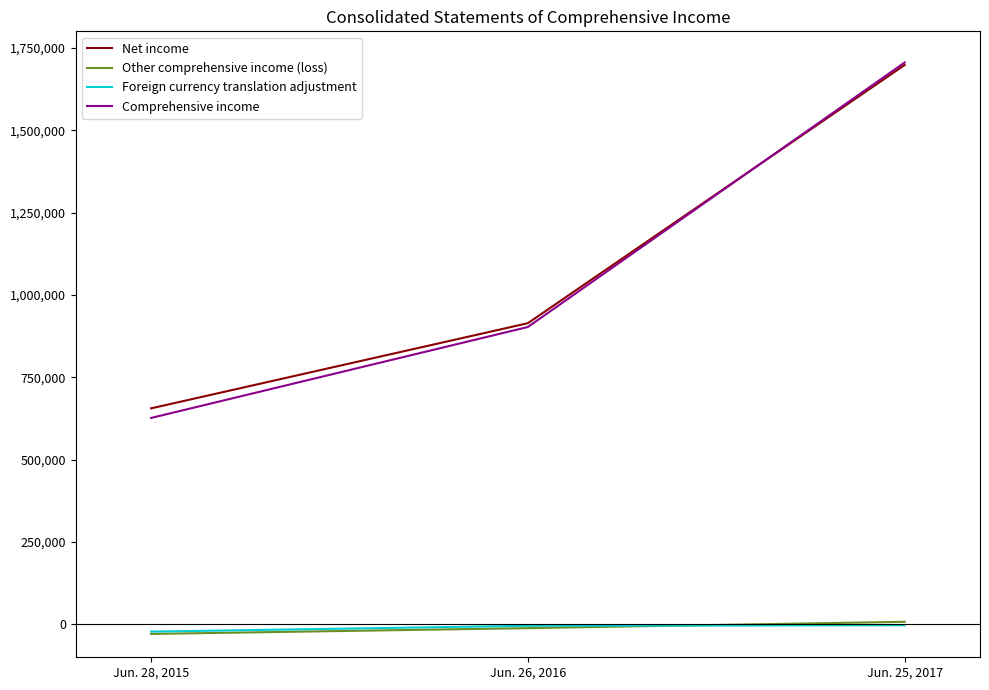

Rank the categories by Net income value from lowest to highest.

Jun. 28, 2015, Jun. 26, 2016, Jun. 25, 2017